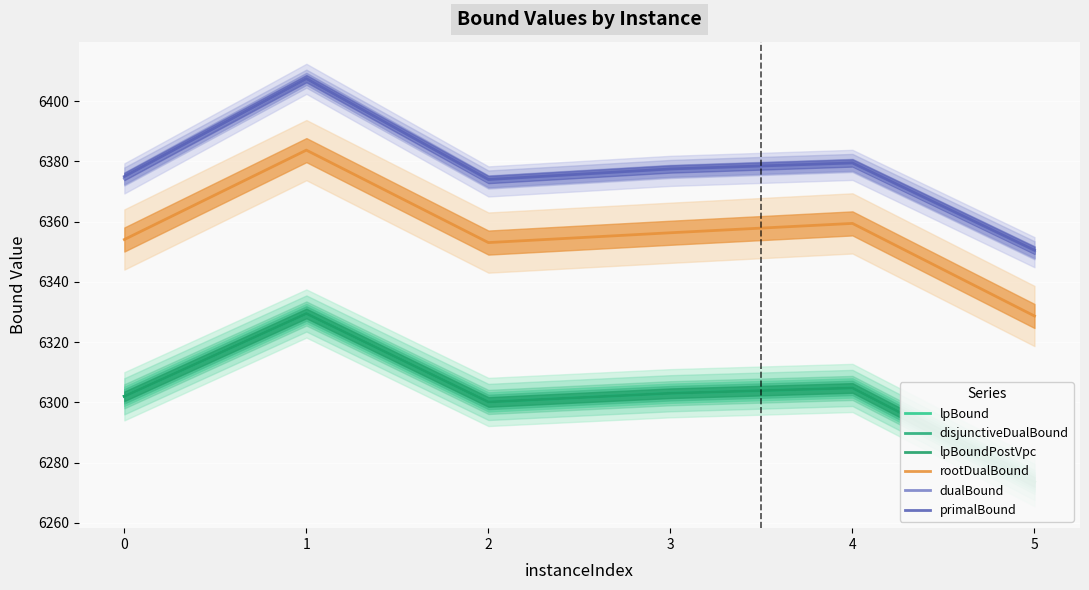

Where does the lpBound series first go above 6303?

1